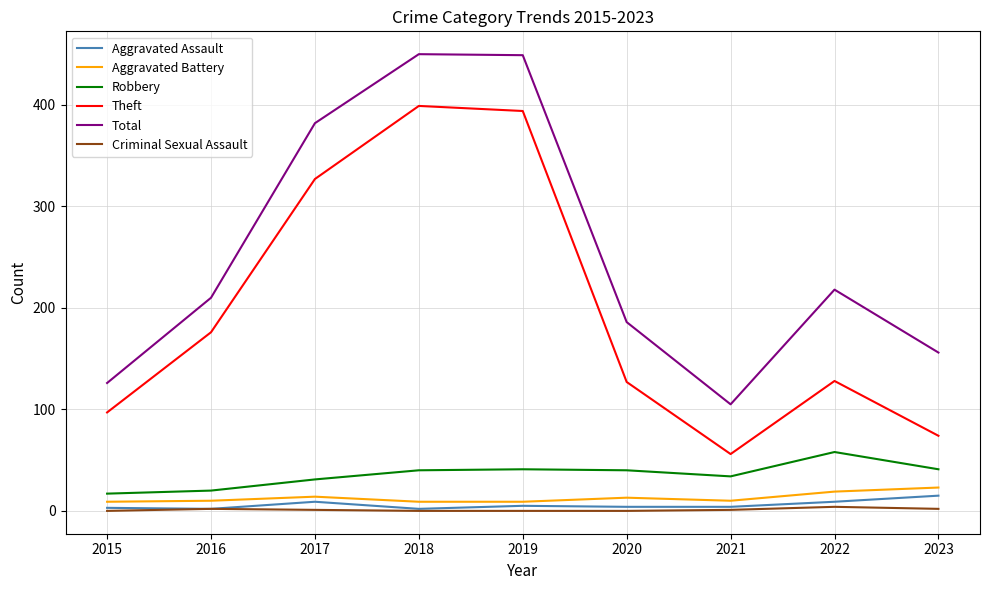

True or false: Robbery has a value of 20 at 2016.

True